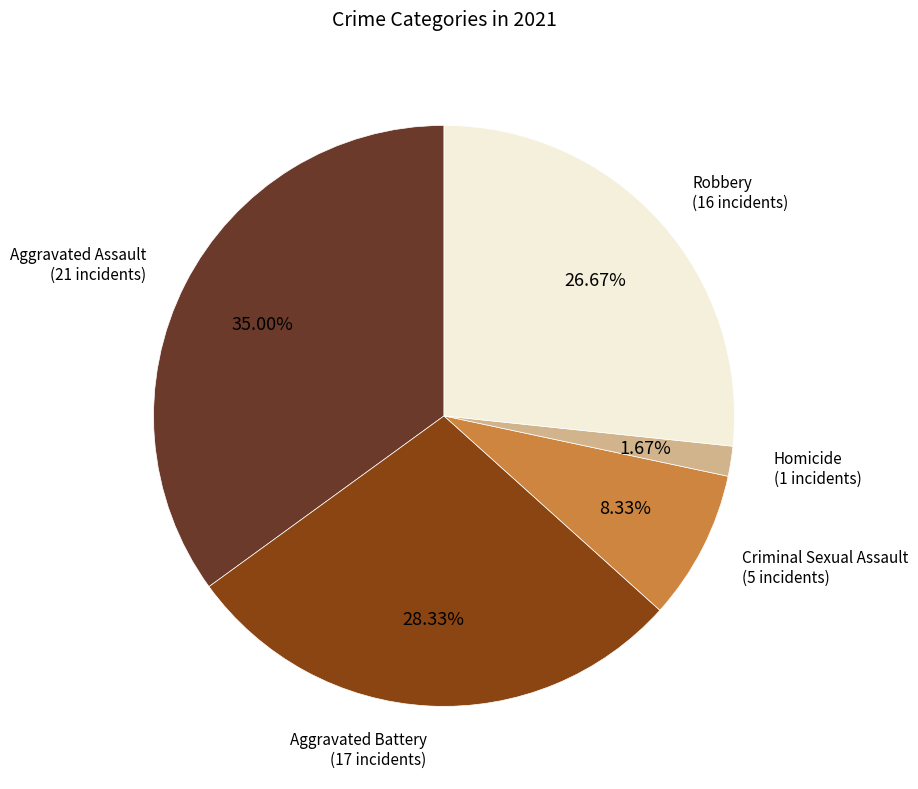

Does any single category account for the majority?

No